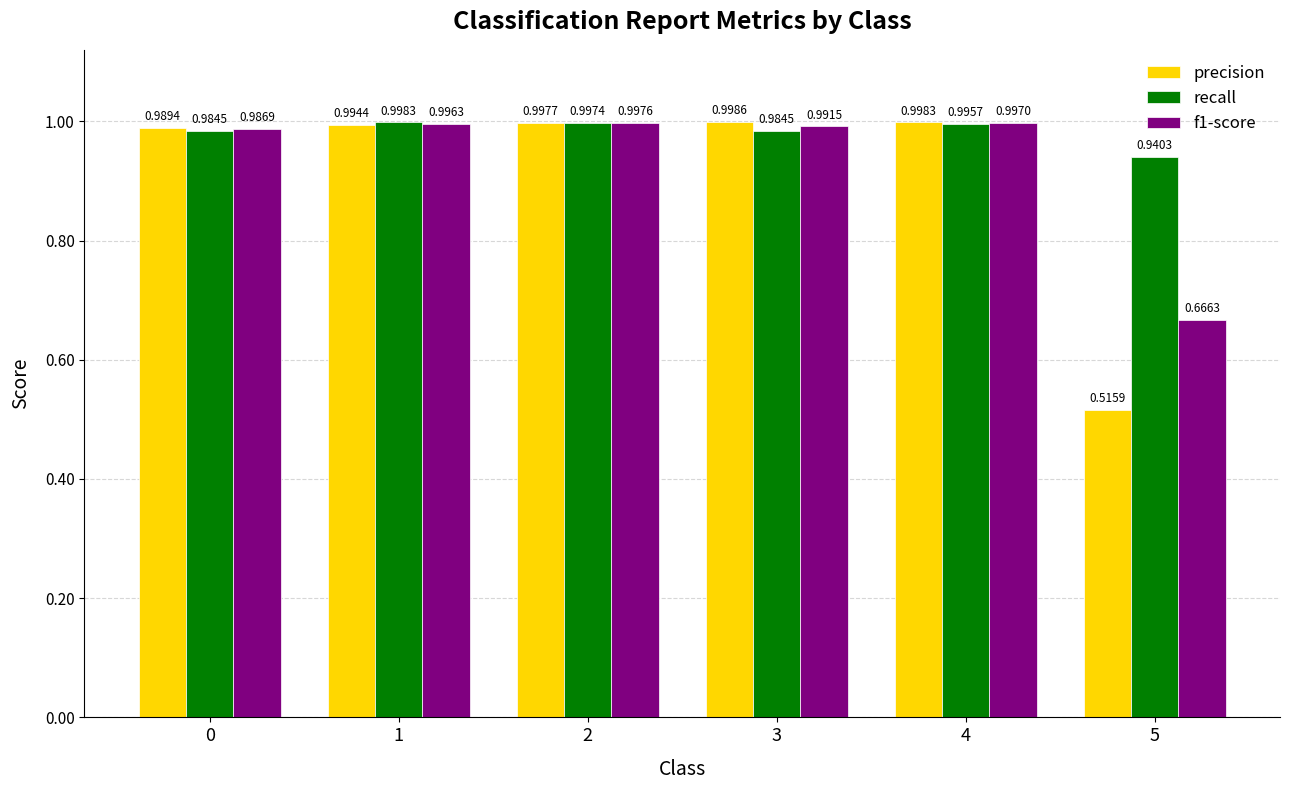

How many groups of bars are there?

6